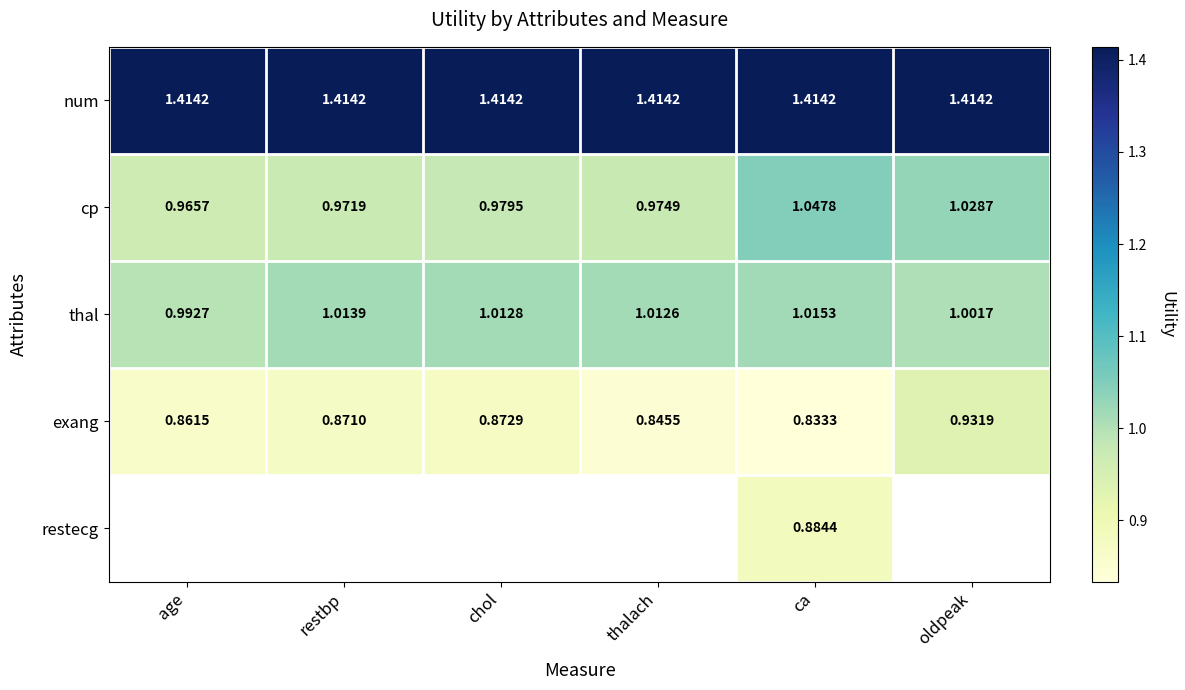

At which label is thal closest to 1?

oldpeak